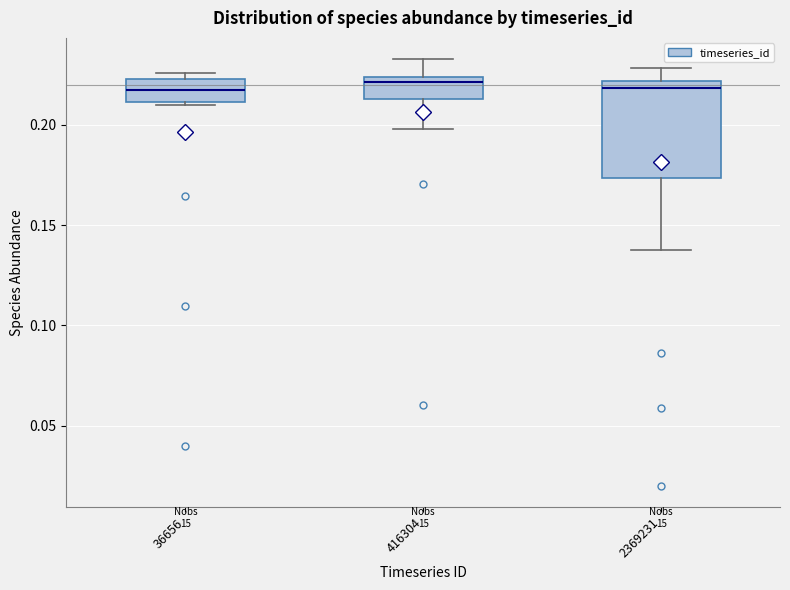

Which box is the tallest, from its lower edge to its upper edge?

2369231